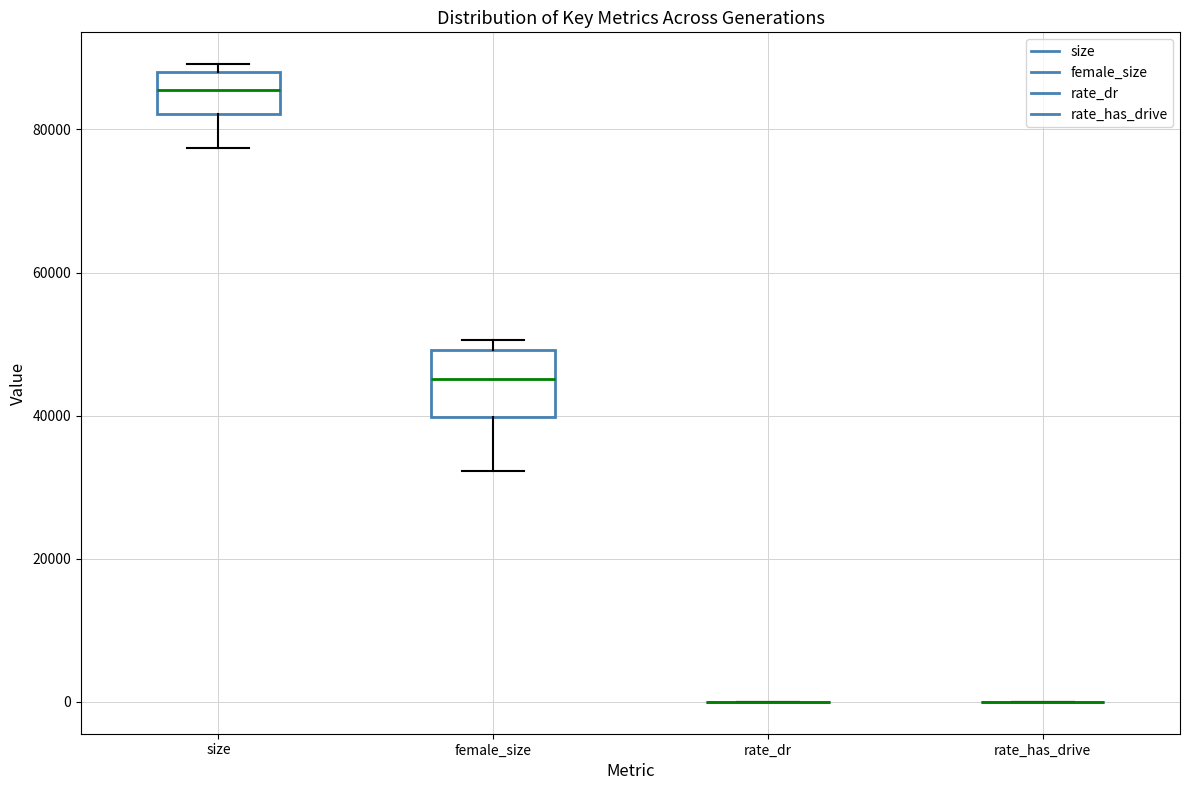

Reading left to right, read every box against the y-axis: the position of its median line, the range the box covers, and the ends of its whiskers. The values are not printed on the chart, so give them approximately, as read against the axis.

size: median 86000, box 82000 to 88000, whiskers 78000 to 90000
female_size: median 46000, box 40000 to 50000, whiskers 32000 to 50000 (just above the box's upper edge)
rate_dr: box collapsed to a line at 0, whiskers 0 to 0
rate_has_drive: box collapsed to a line at 0, whiskers 0 to 0